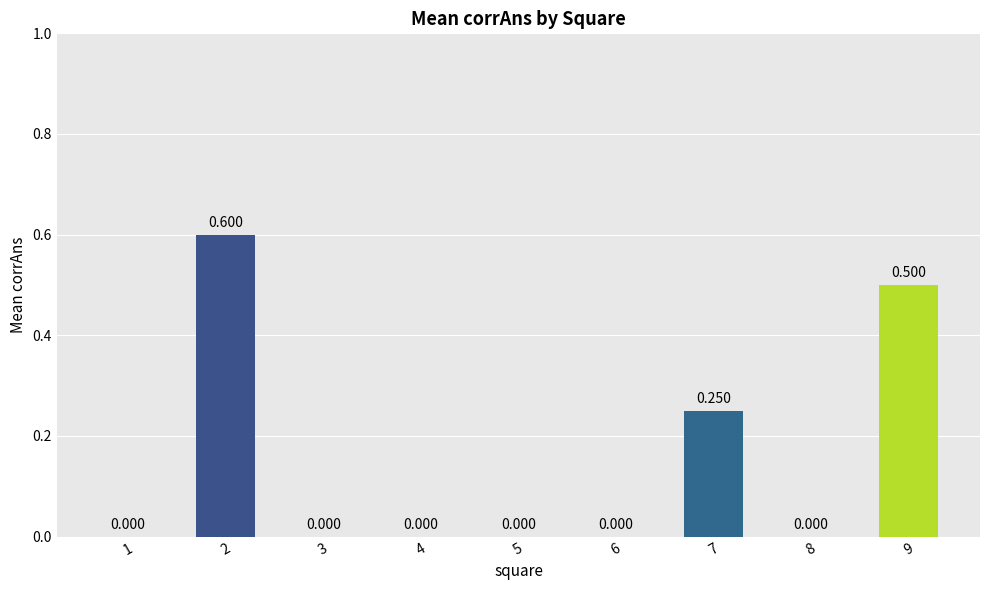

Are the bars horizontal?

No